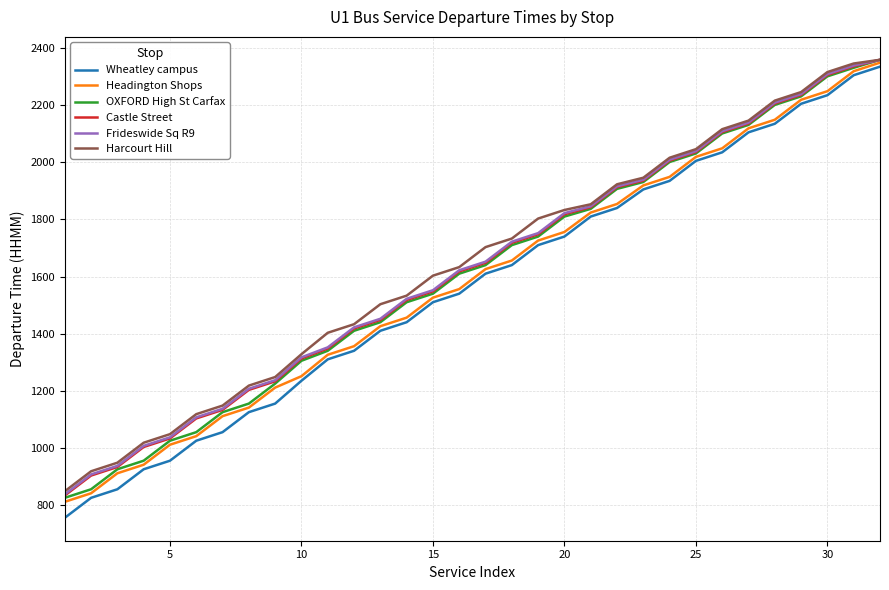

Which series has the largest range (max minus min)?

Wheatley campus